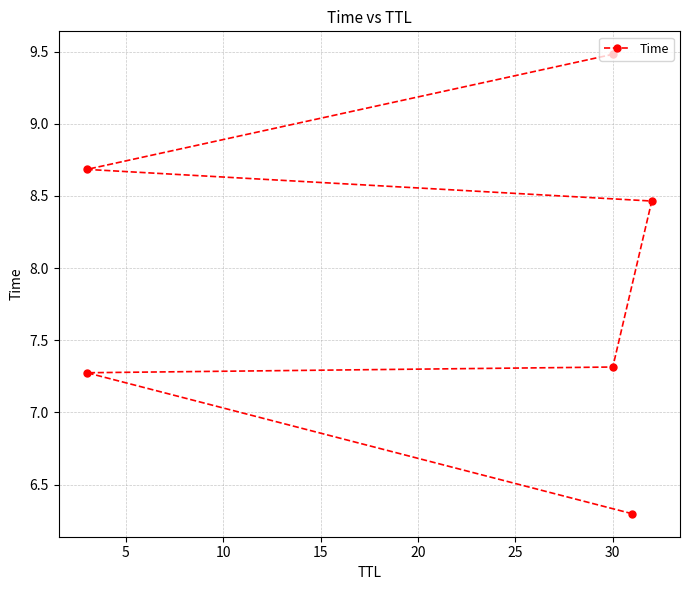

What is the difference between the maximum and minimum values?

3.2